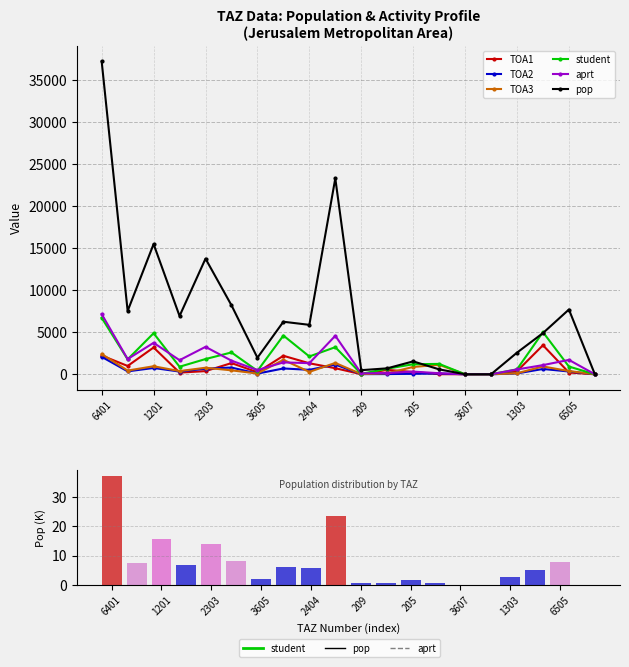

Is it true that student equals 918.6 at 6505?

True